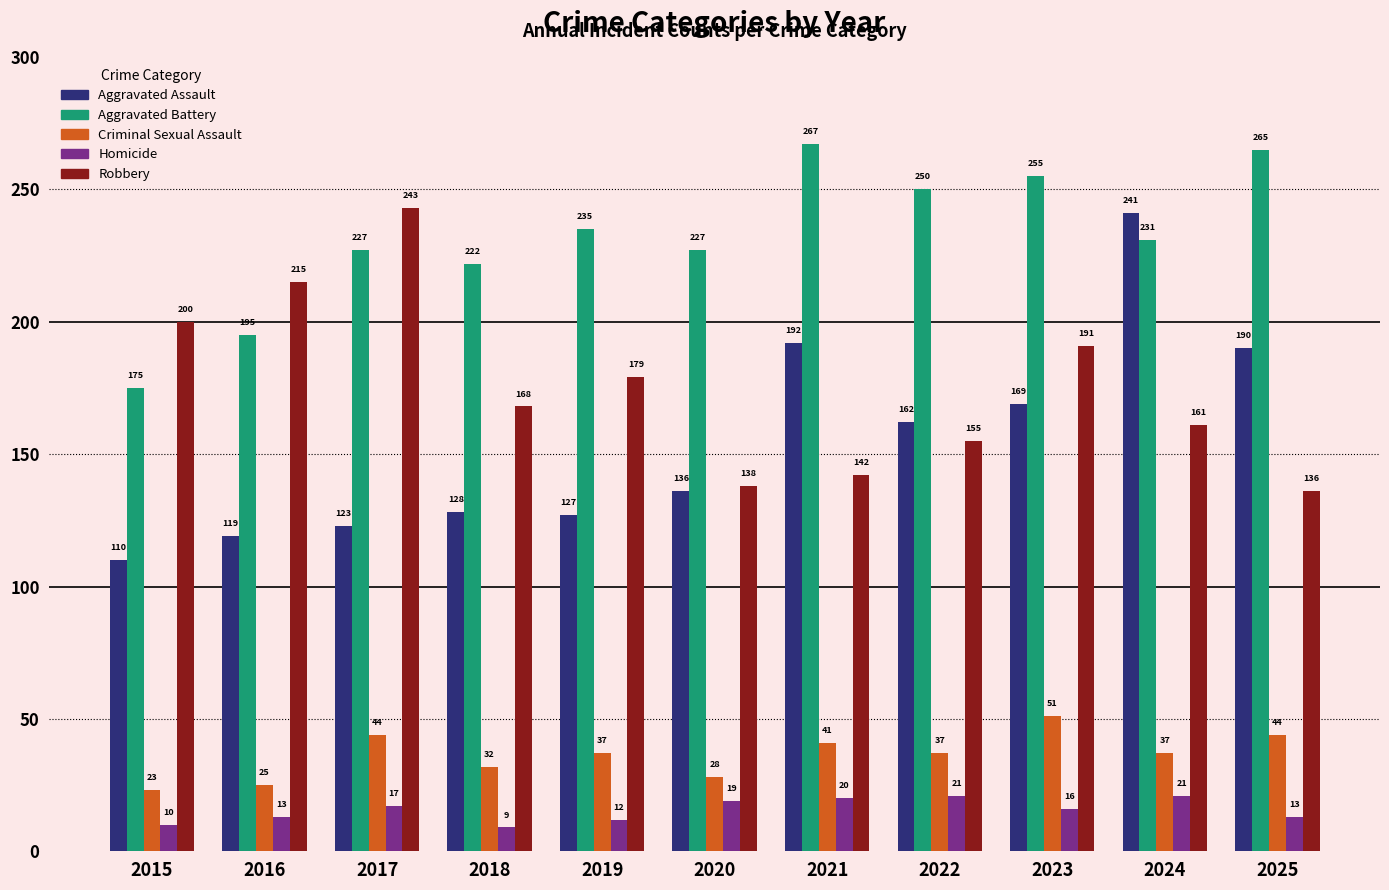

At which category is the sum across all series the highest?

2024